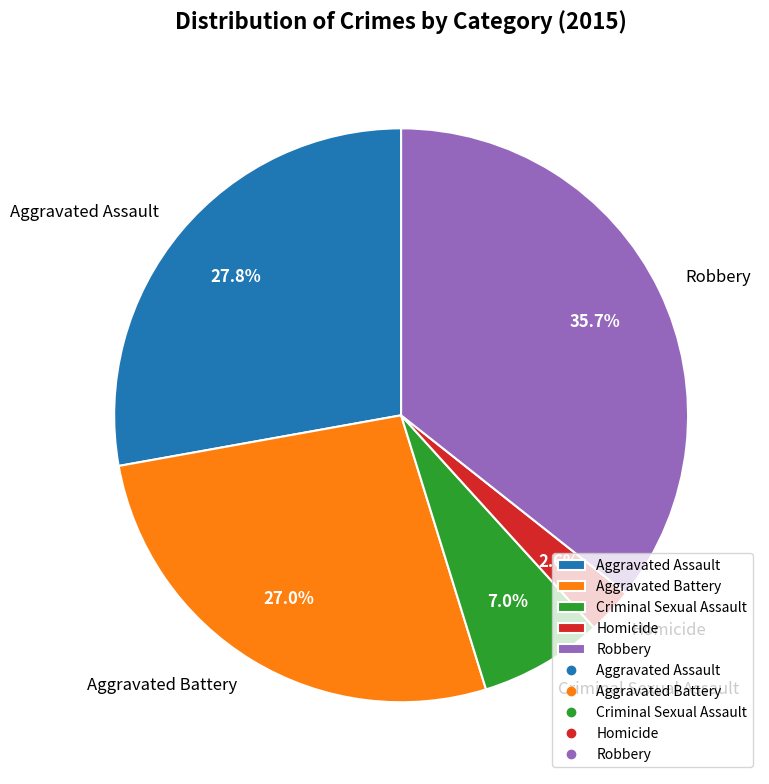

To the nearest percent, what is the average slice percentage?

20%